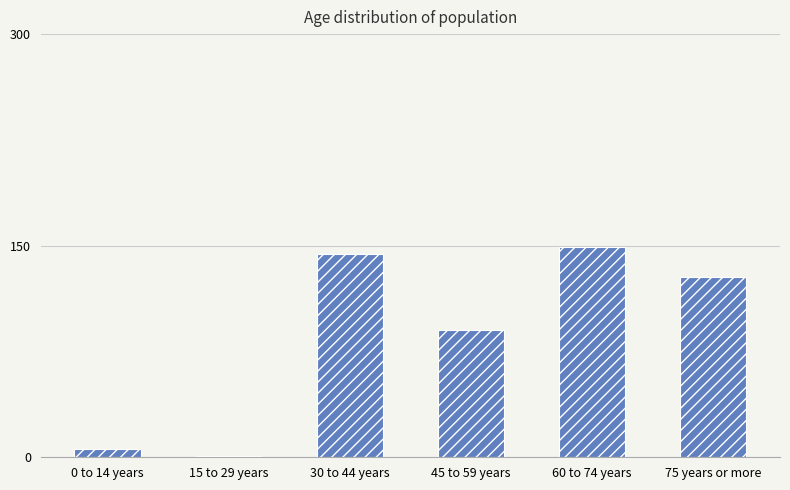

What is the sum of all values?

518